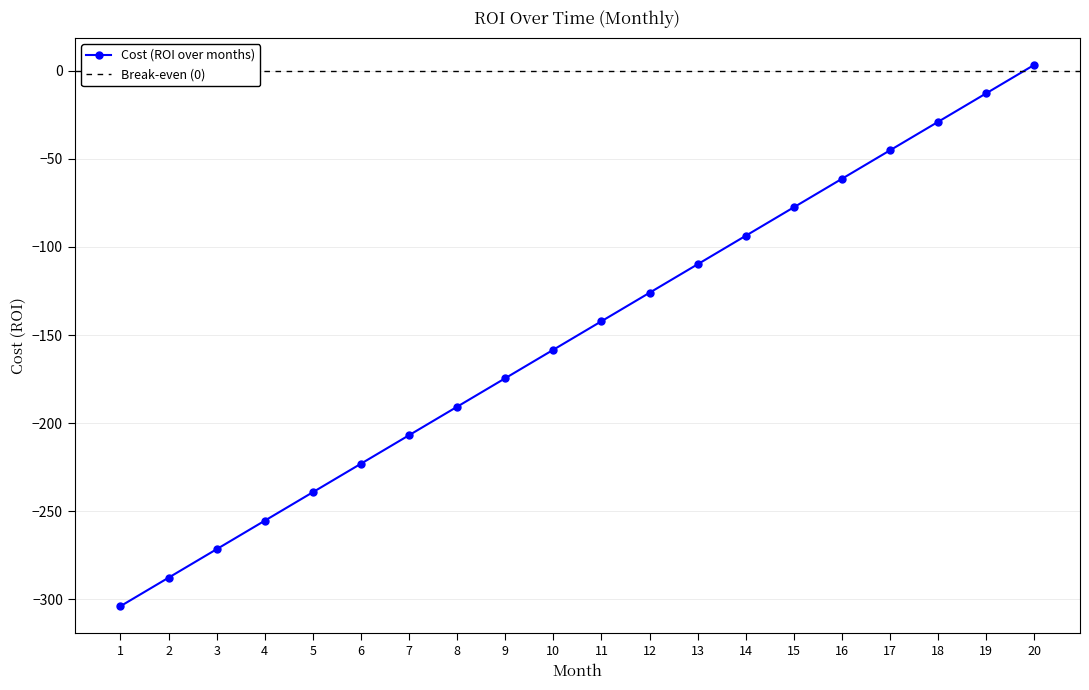

List the labels in order of value, largest first.

20, 19, 18, 17, 16, 15, 14, 13, 12, 11, 10, 9, 8, 7, 6, 5, 4, 3, 2, 1